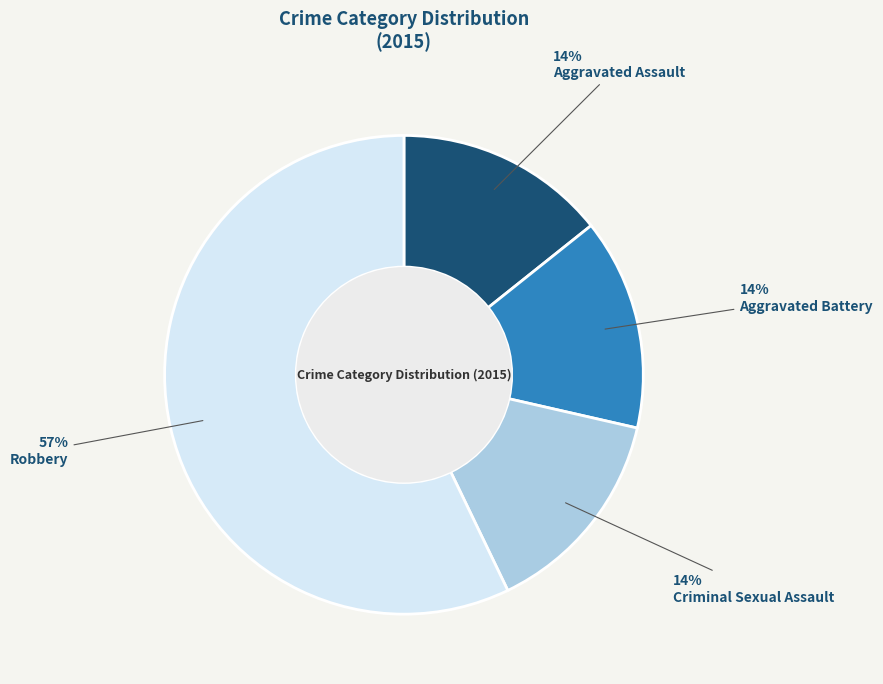

Count the number of slices in the pie.

4